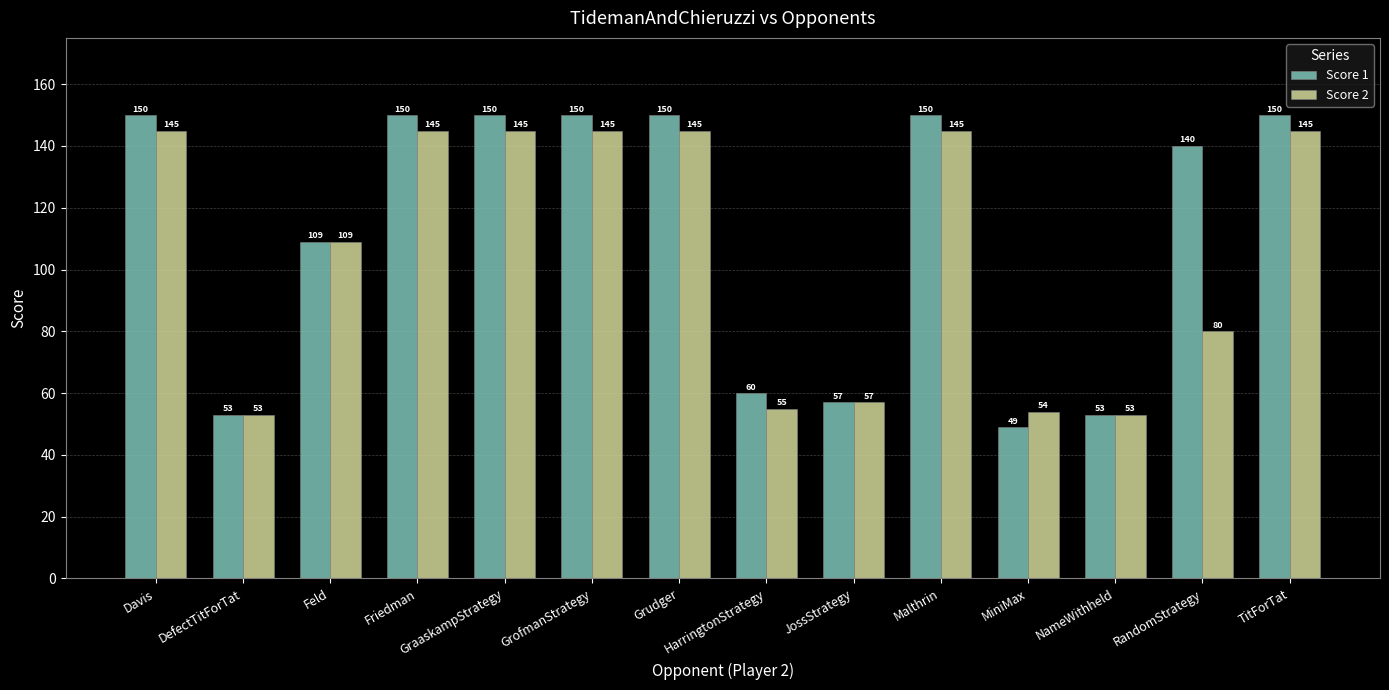

What is the difference between the highest and lowest values at Malthrin?

5